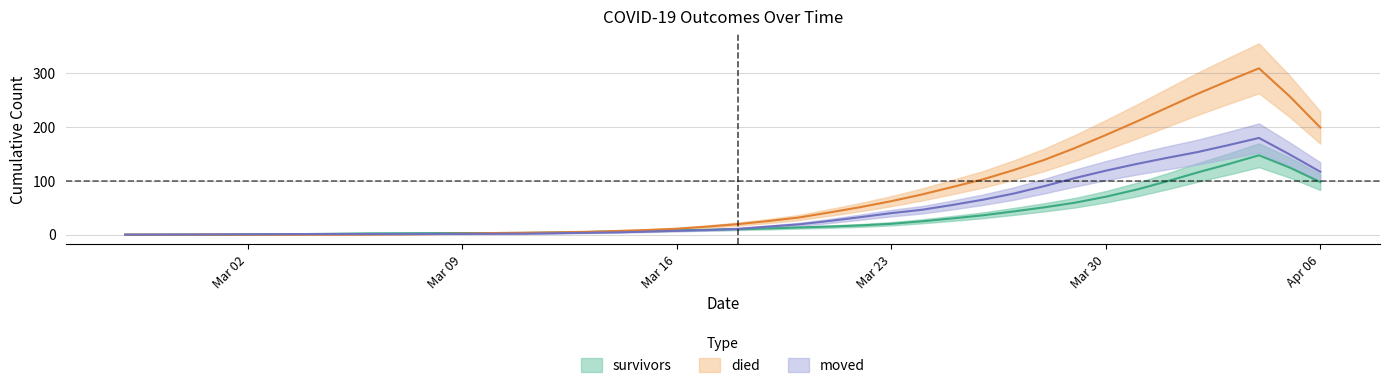

List the series in order of their peak value, highest first.

died, moved, survivors